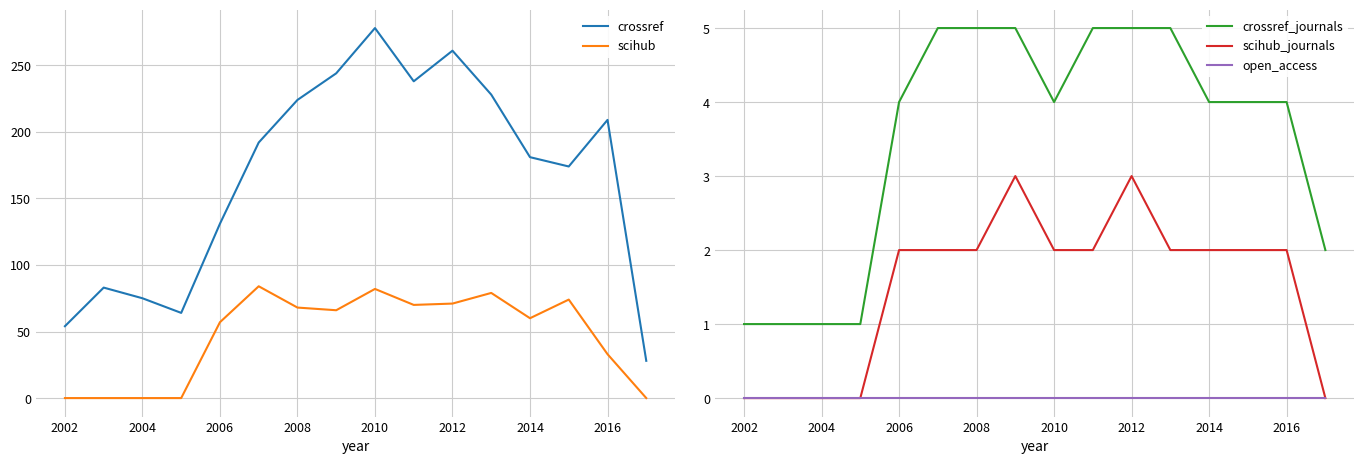

True or false: scihub has a value of 33 at 2016.

True